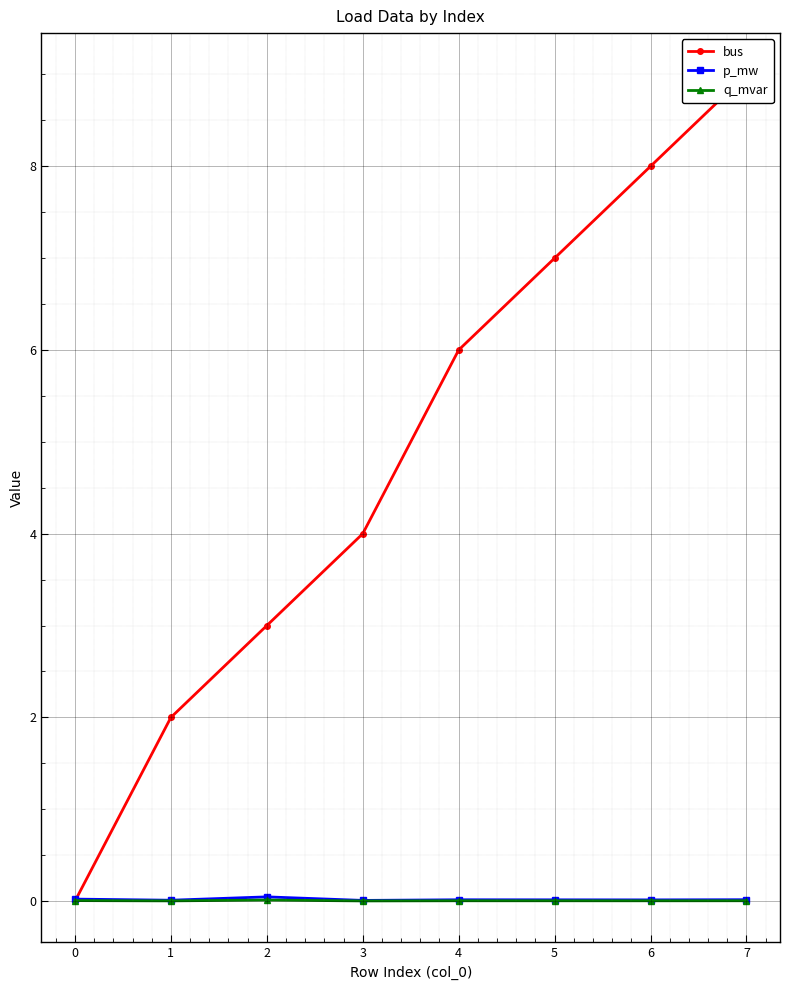

The q_mvar series shows 0.0 at 0. True or false?

True